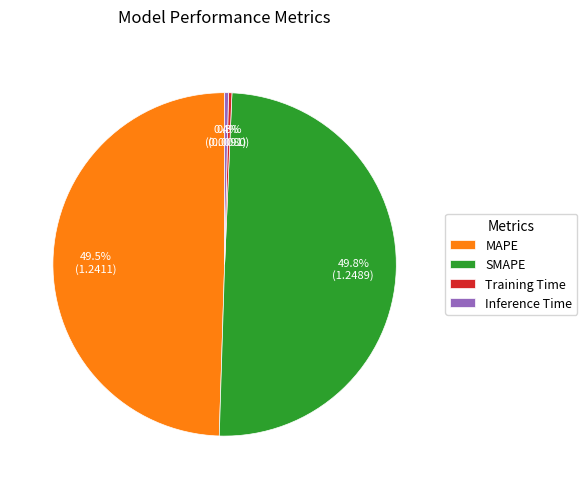

Does MAPE represent more than half of the total?

No